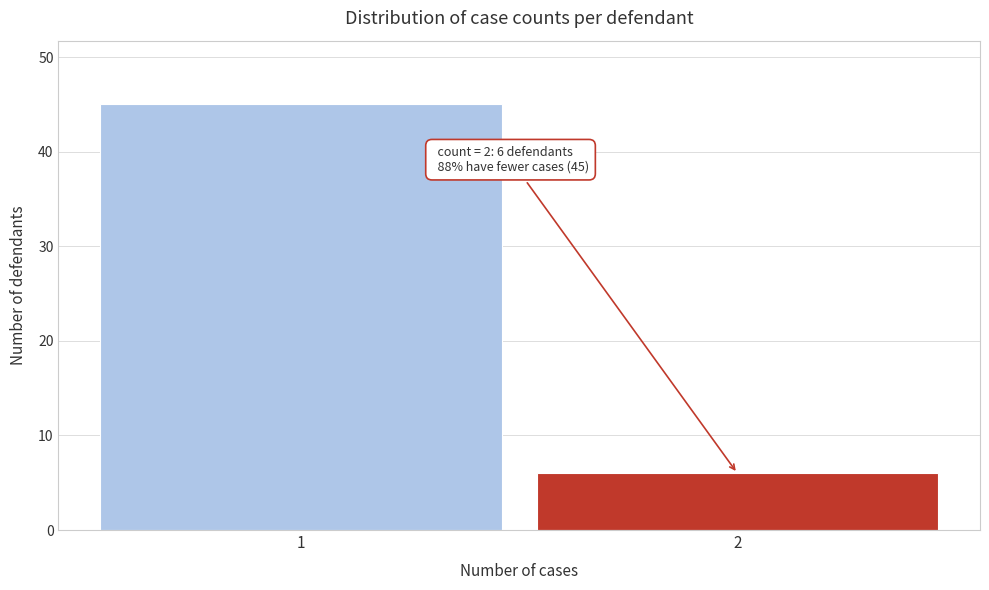

Reading left to right, extract all data points from this chart.

1=45	2=6